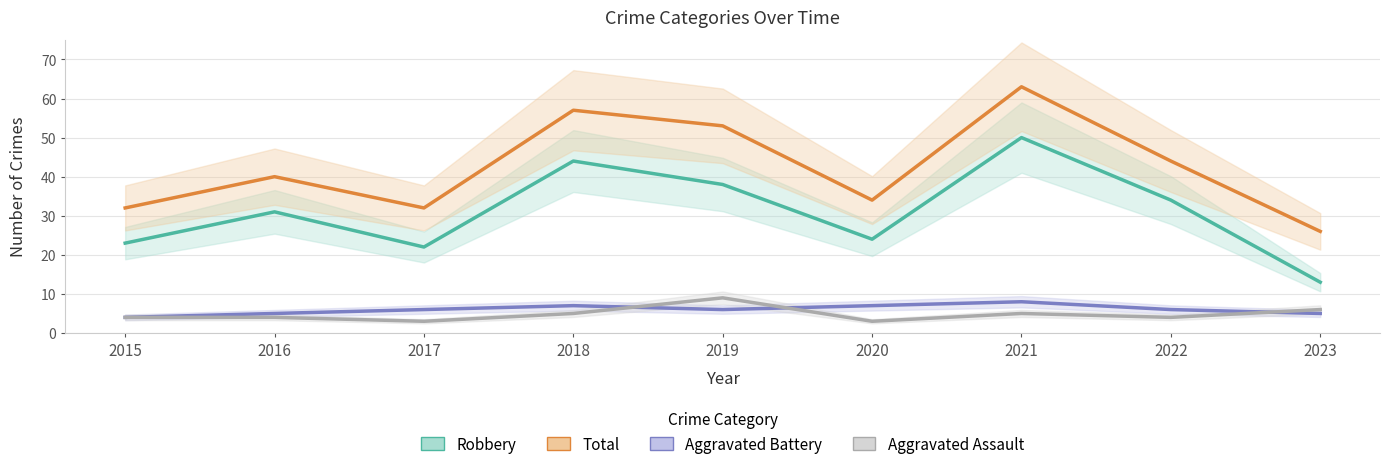

True or false: Robbery has more than 2 points higher than both neighbors.

True